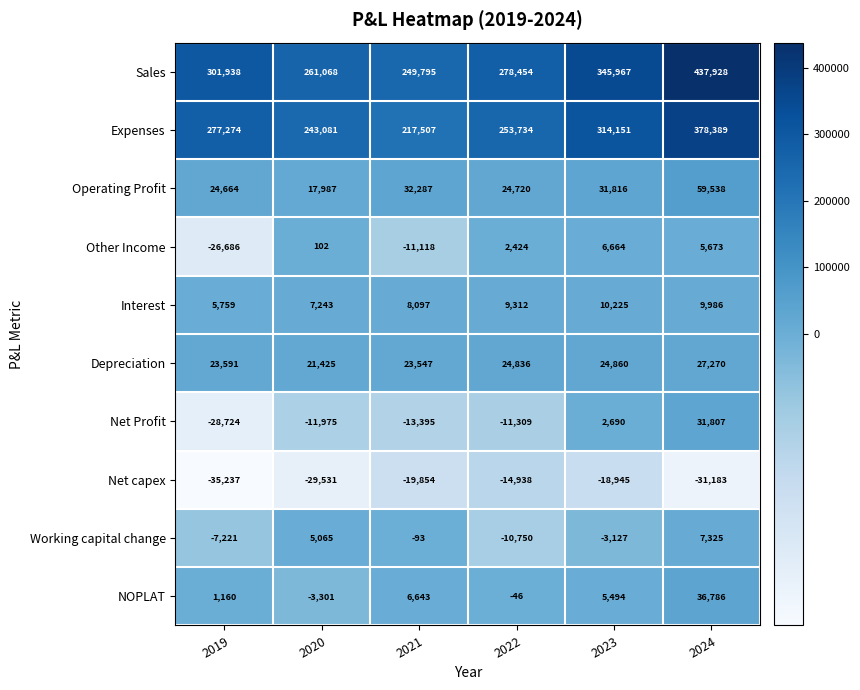

Is it true that Interest equals 5759 at 2019?

True